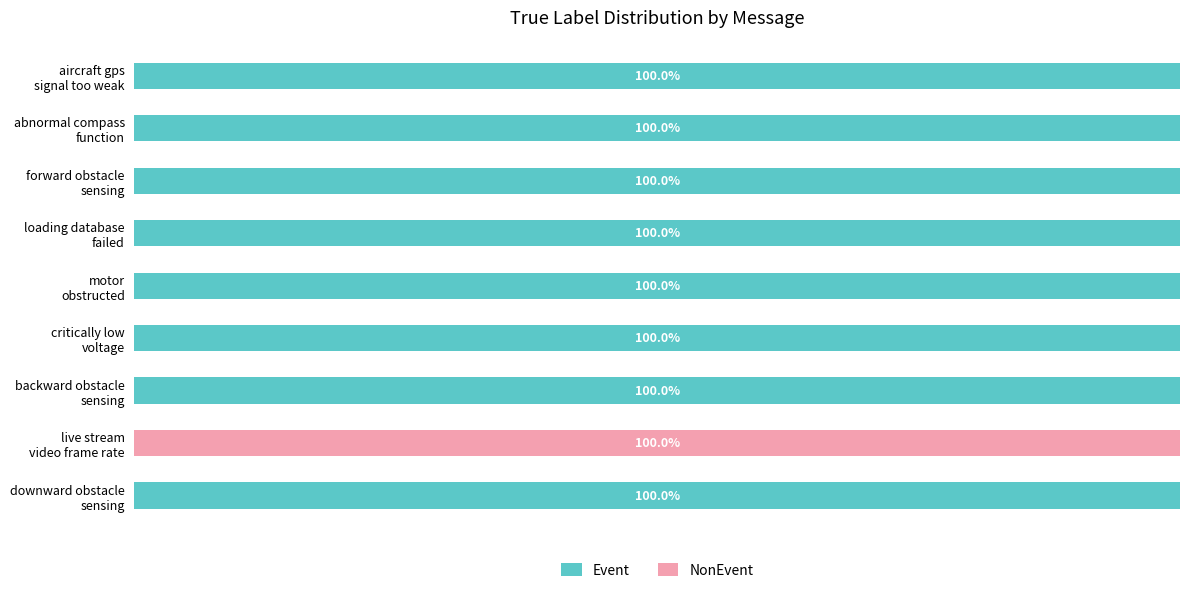

Rank the series by their maximum value, from highest to lowest.

Event, NonEvent